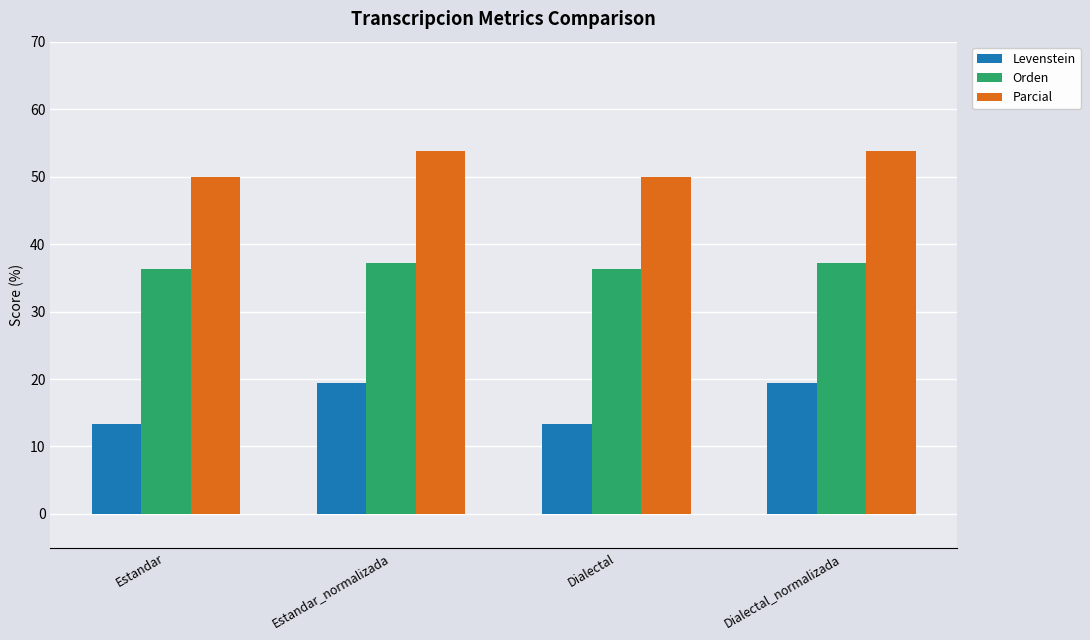

What is the sum of the Levenstein values at Estandar and Dialectal_normalizada?

32.8